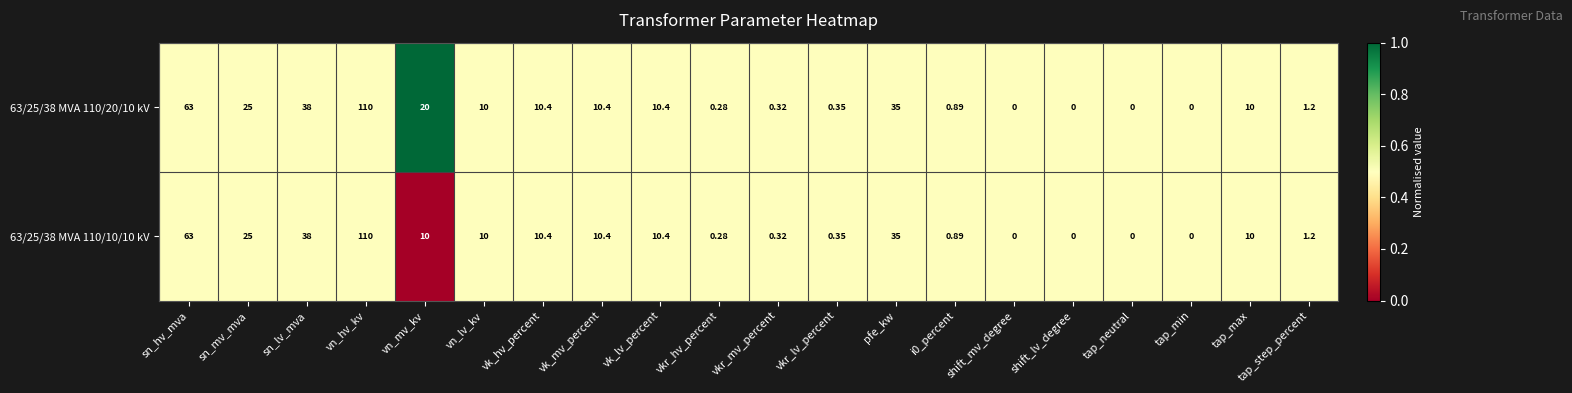

Which series has the largest total across all categories?

63/25/38 MVA 110/20/10 kV